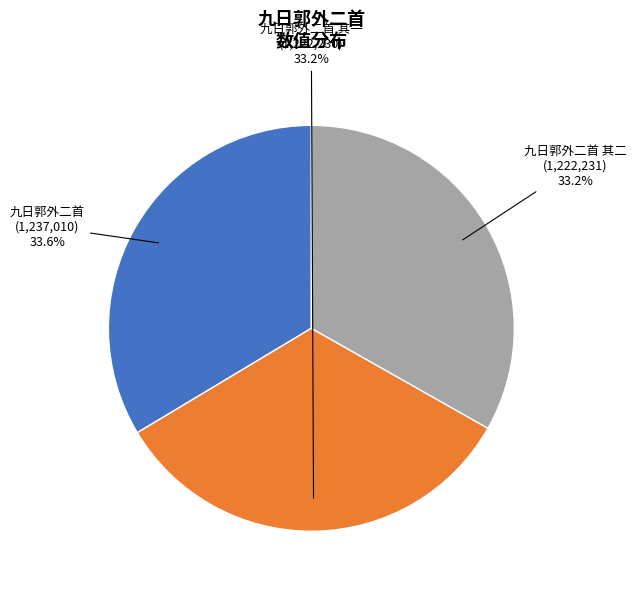

Is there any slice that represents more than half of the pie?

No